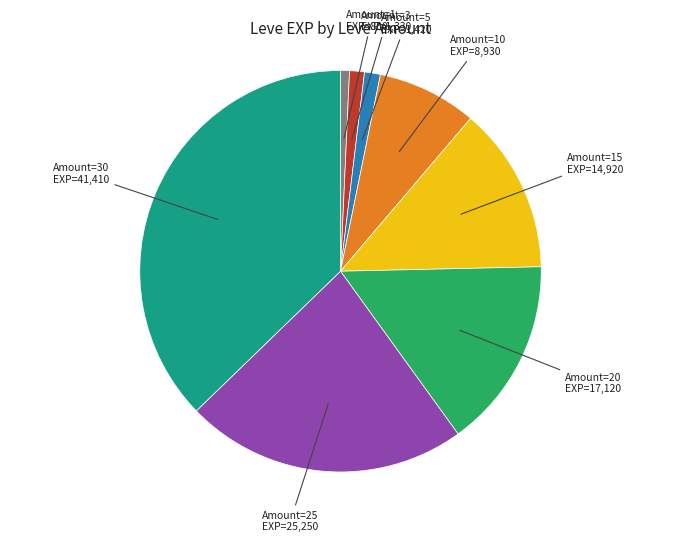

Between Amount=1 and Amount=15, which is larger?

Amount=15